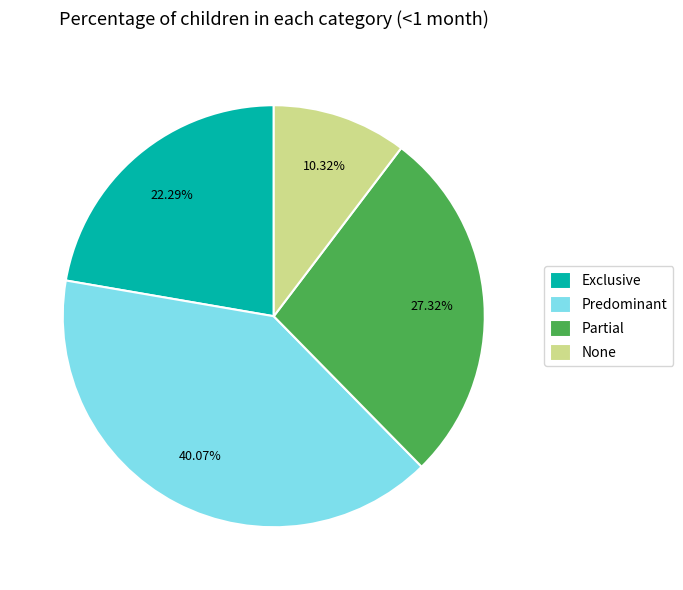

To the nearest percent, what portion does Exclusive represent?

22%